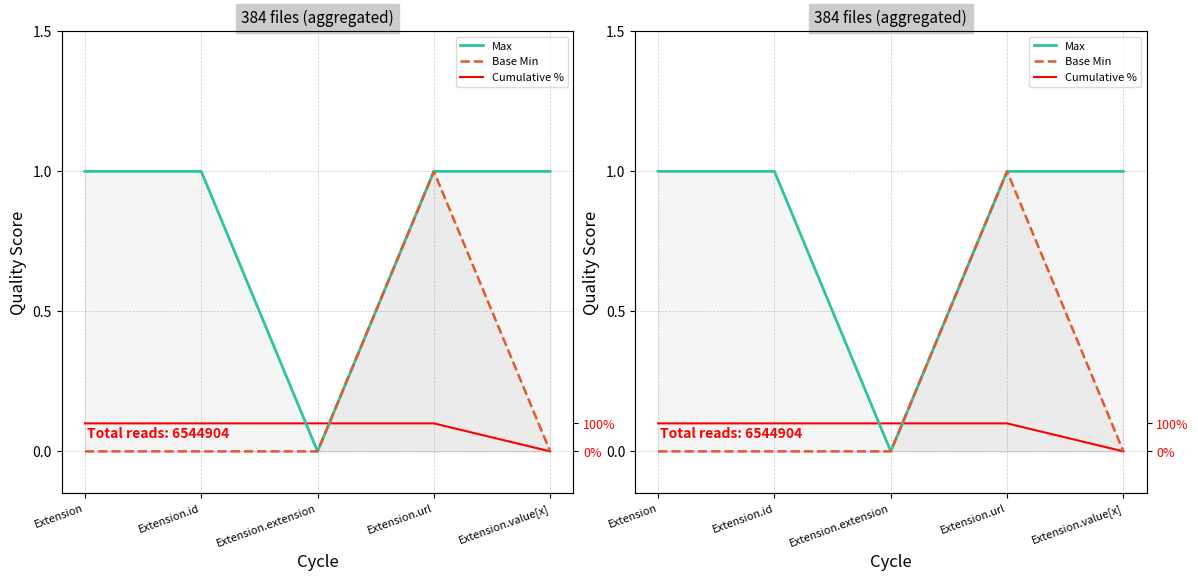

Is it true that Max equals 1.0 at Extension.value[x]?

True